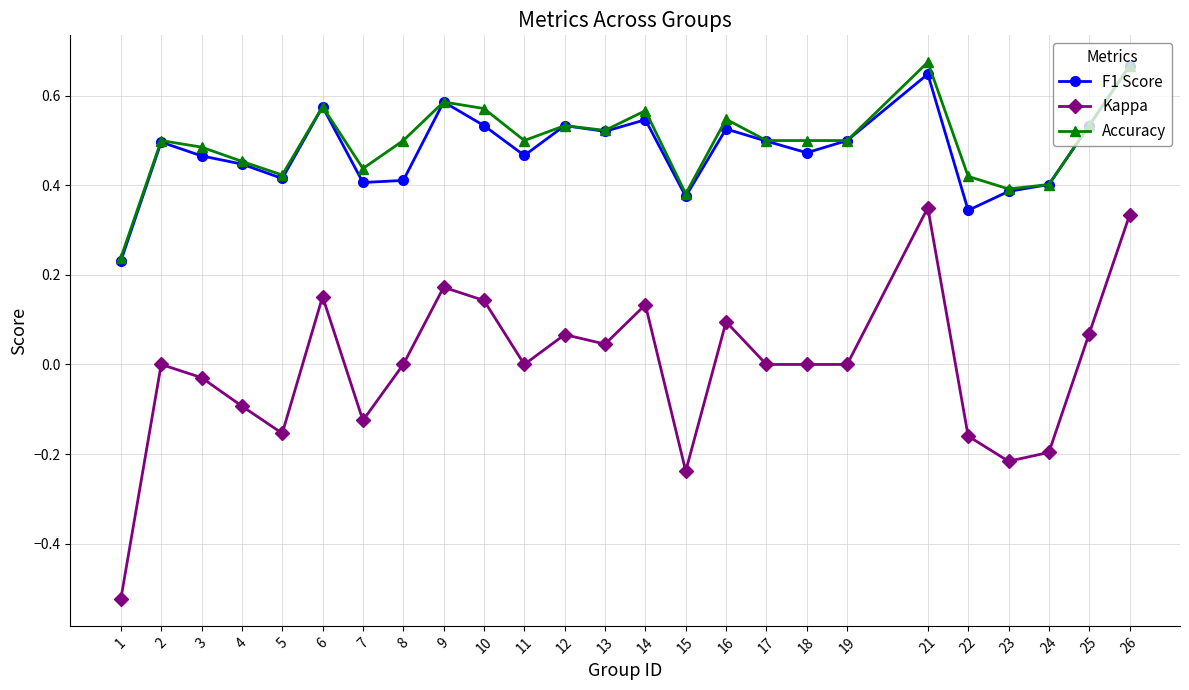

The value of F1 Score at 10 is 0.5. True or false?

True